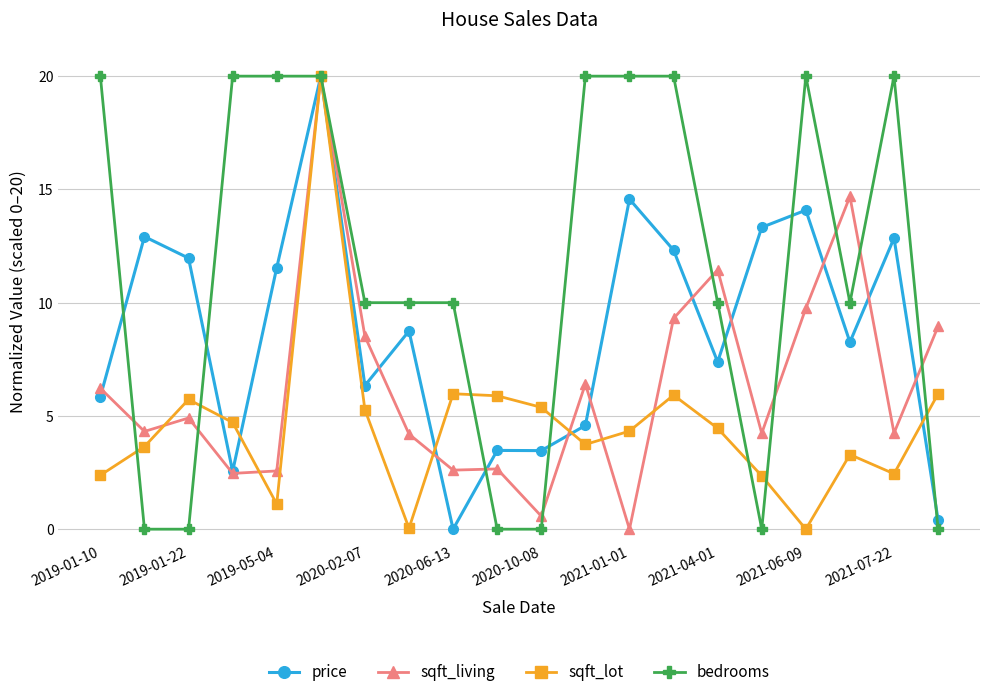

True or false: price has more than 2 interior local peaks.

True